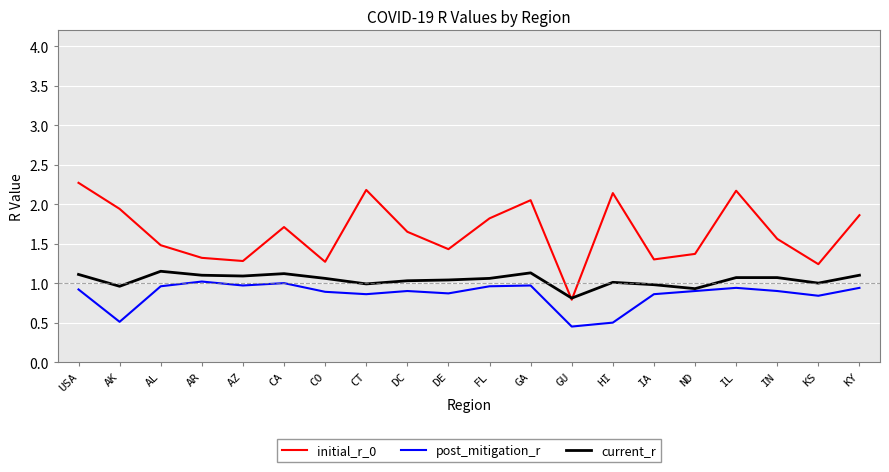

What position from the right is DC?

12